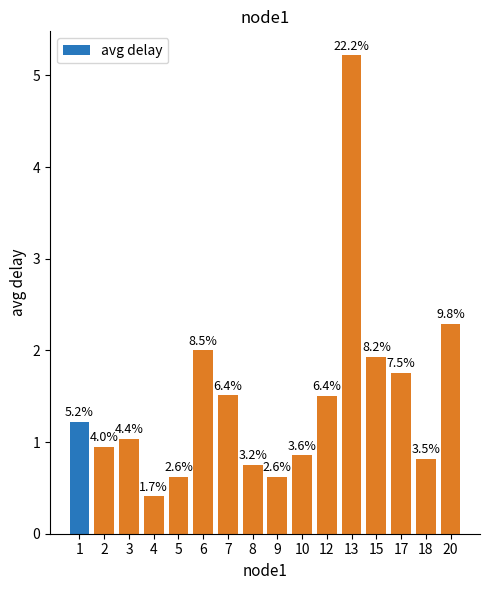

Which category has the lowest value across all series?

4